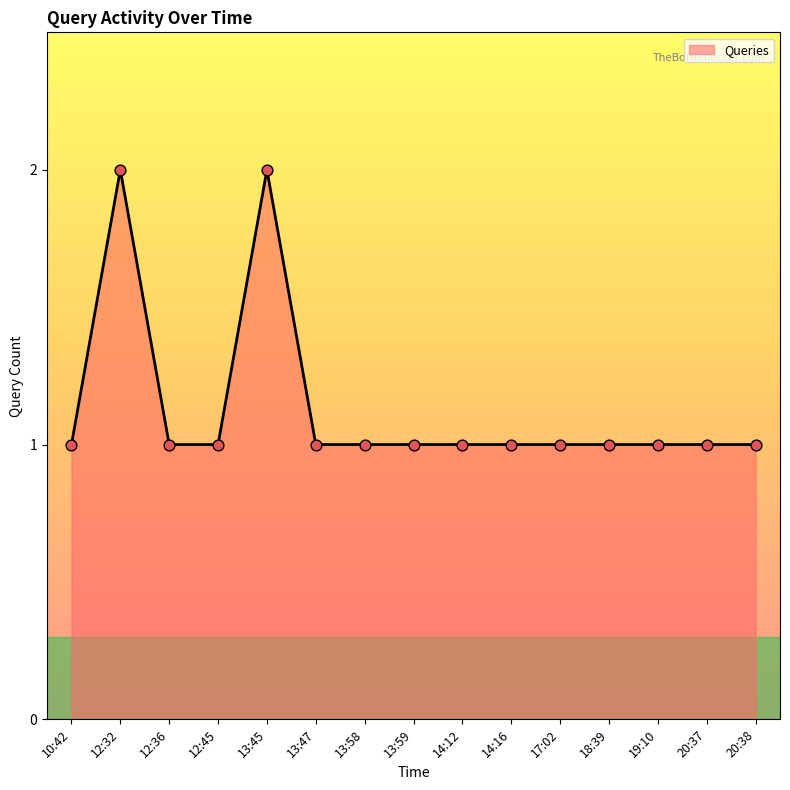

Approximately how many times larger is the value at 19:10 compared to 14:12?

1.0